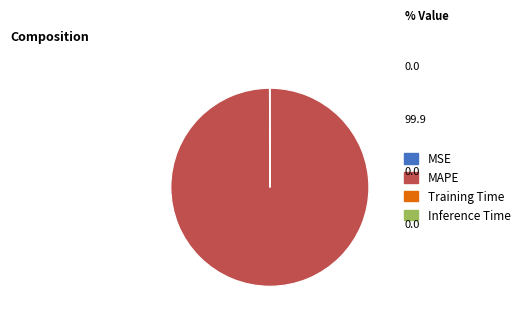

What is the largest slice in the pie chart?

MAPE